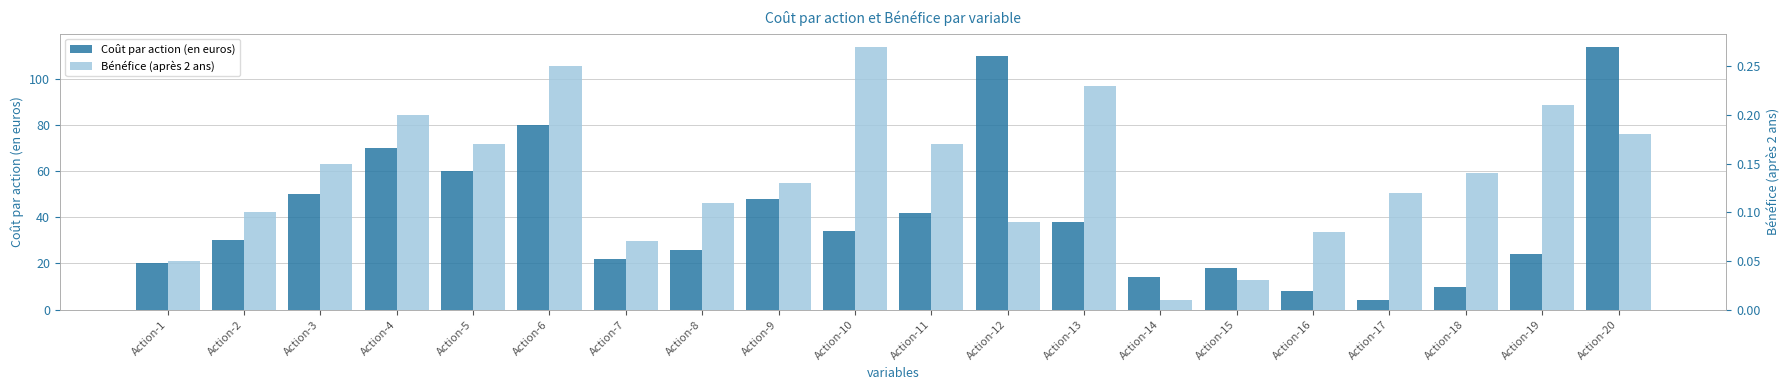

Which label corresponds to the largest value in the chart?

Action-20